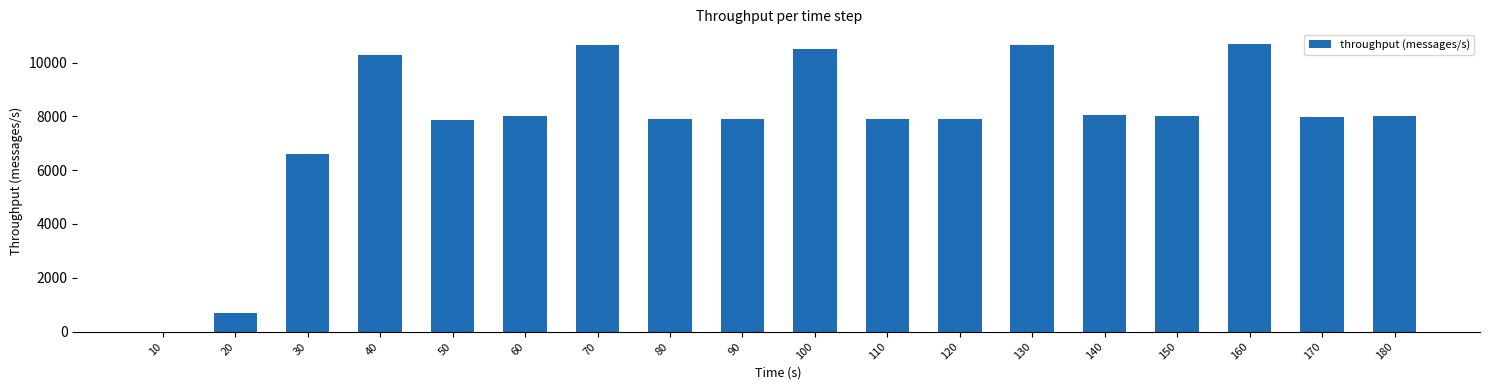

How many series are shown in this chart?

1